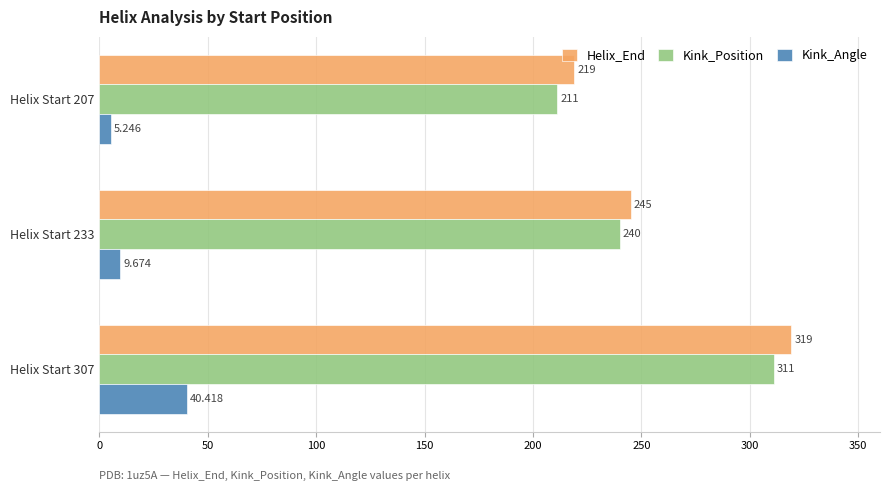

Rank the series by their maximum value, from highest to lowest.

Helix_End, Kink_Position, Kink_Angle